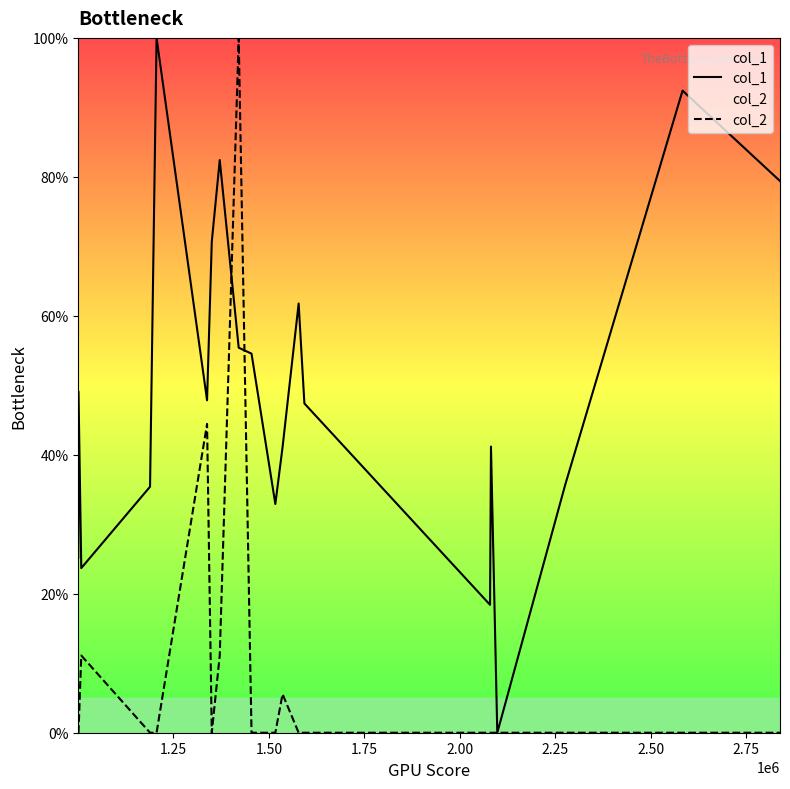

List the series in order of their overall mean, lowest first.

col_2, col_1